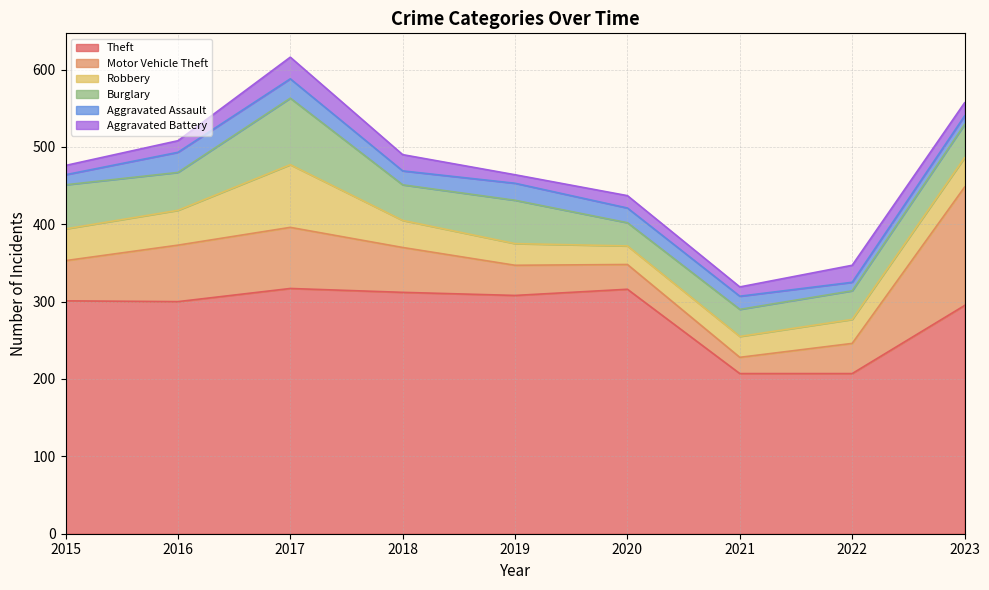

At how many categories does at least one series exceed 208?

7